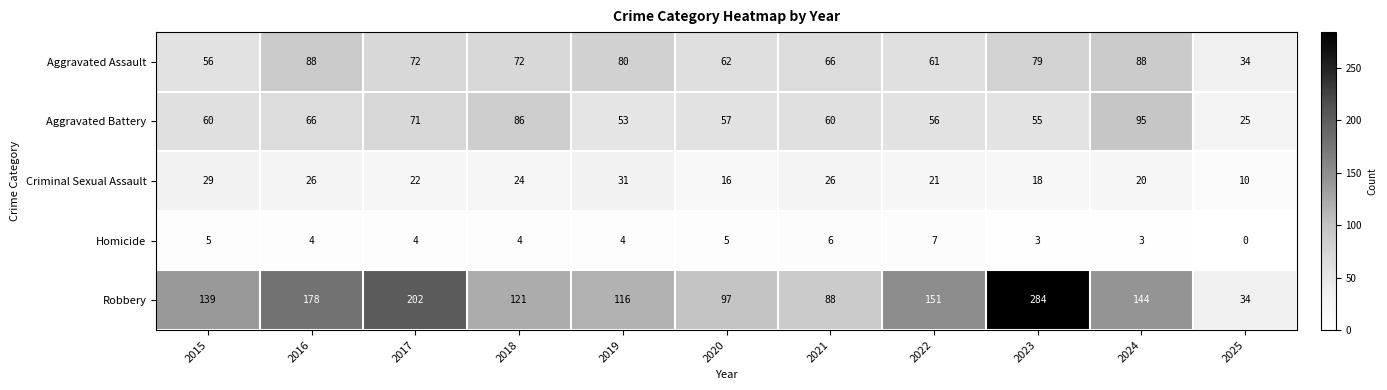

At 2017, list the series in order from largest to smallest.

Robbery, Aggravated Assault, Aggravated Battery, Criminal Sexual Assault, Homicide